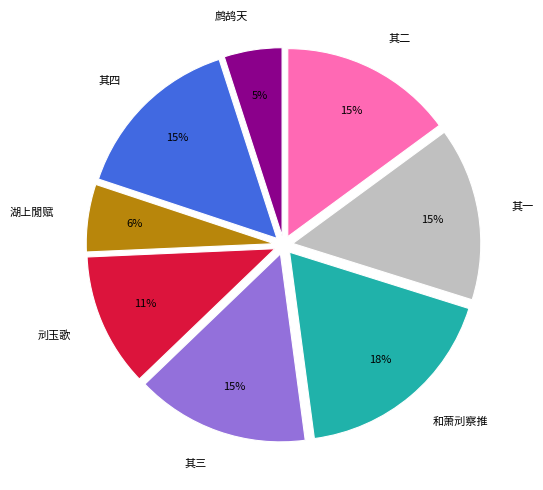

Combined, do 刓玉歌 and 其二 account for over 50%?

No